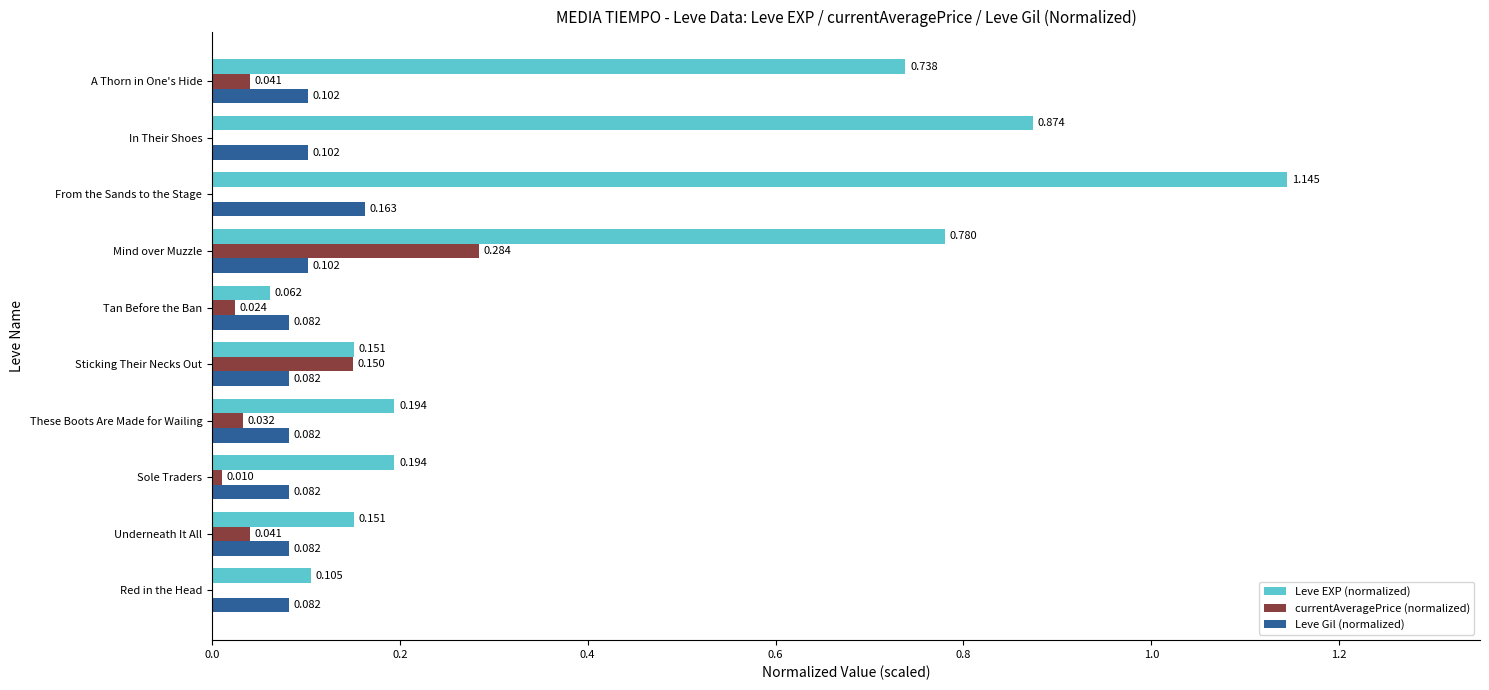

At which category is the sum across all series the highest?

From the Sands to the Stage